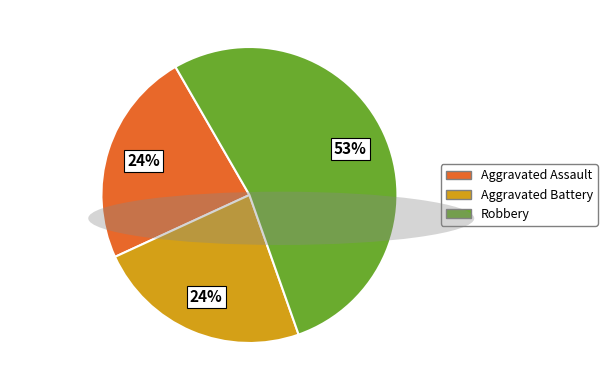

Which slice represents more than half of the pie?

Robbery